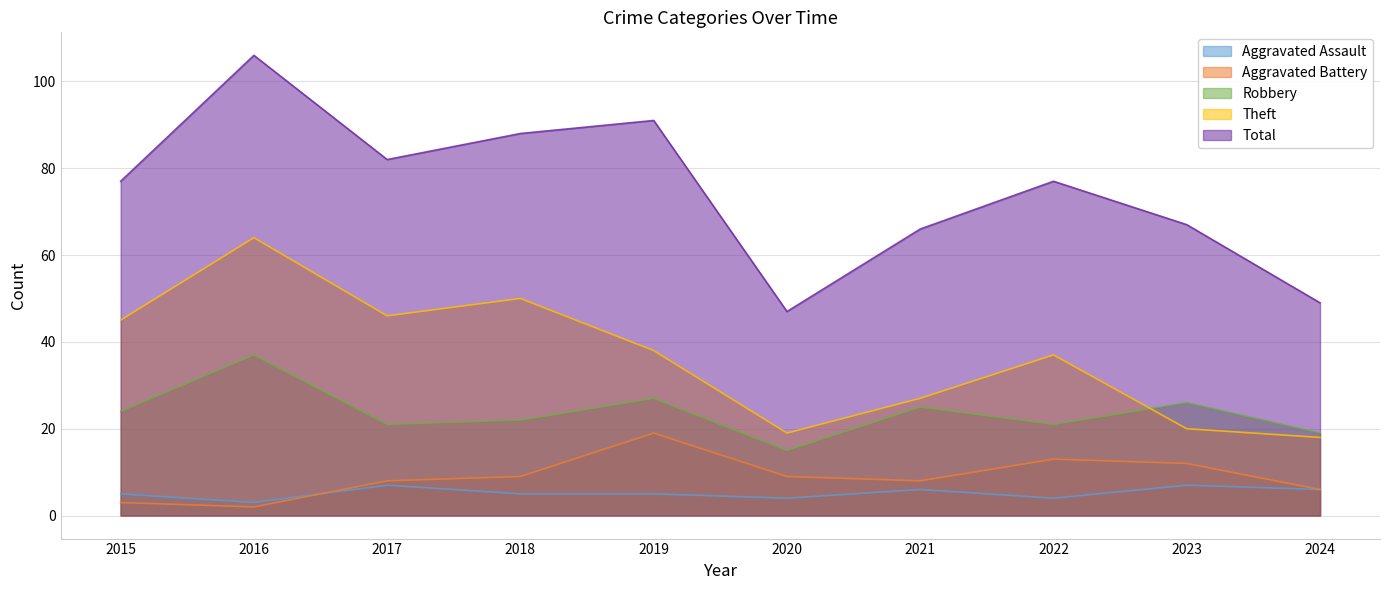

Does the chart display data point markers on the line(s)?

No